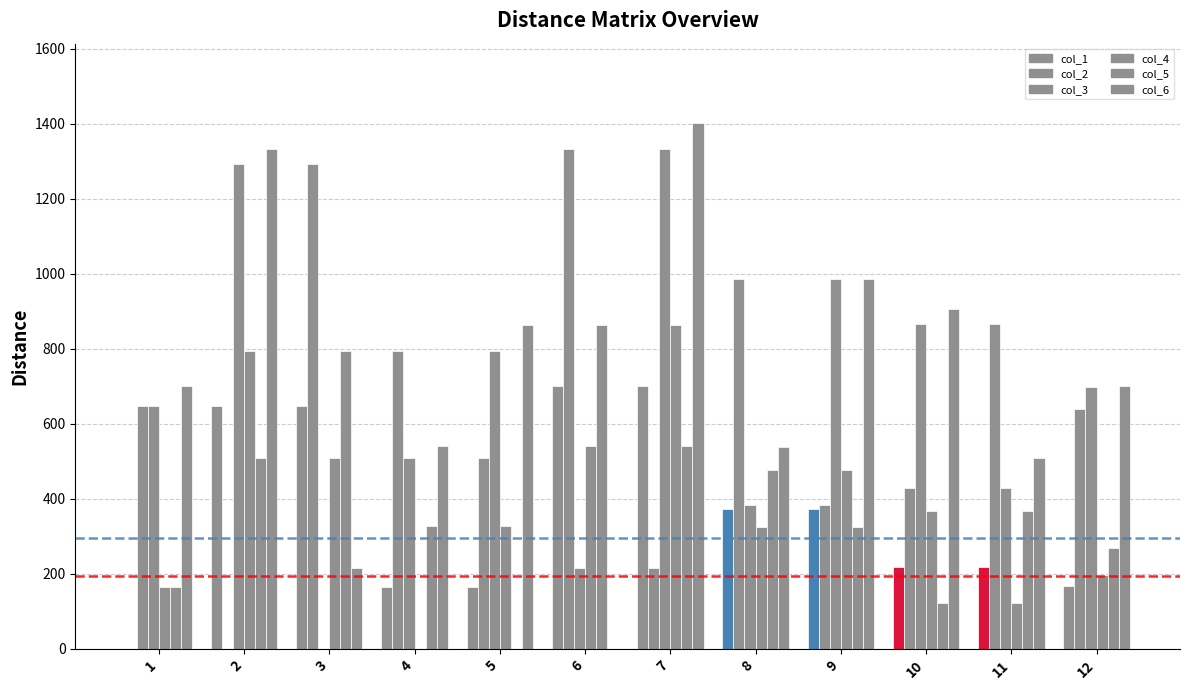

How many series are shown in this chart?

6